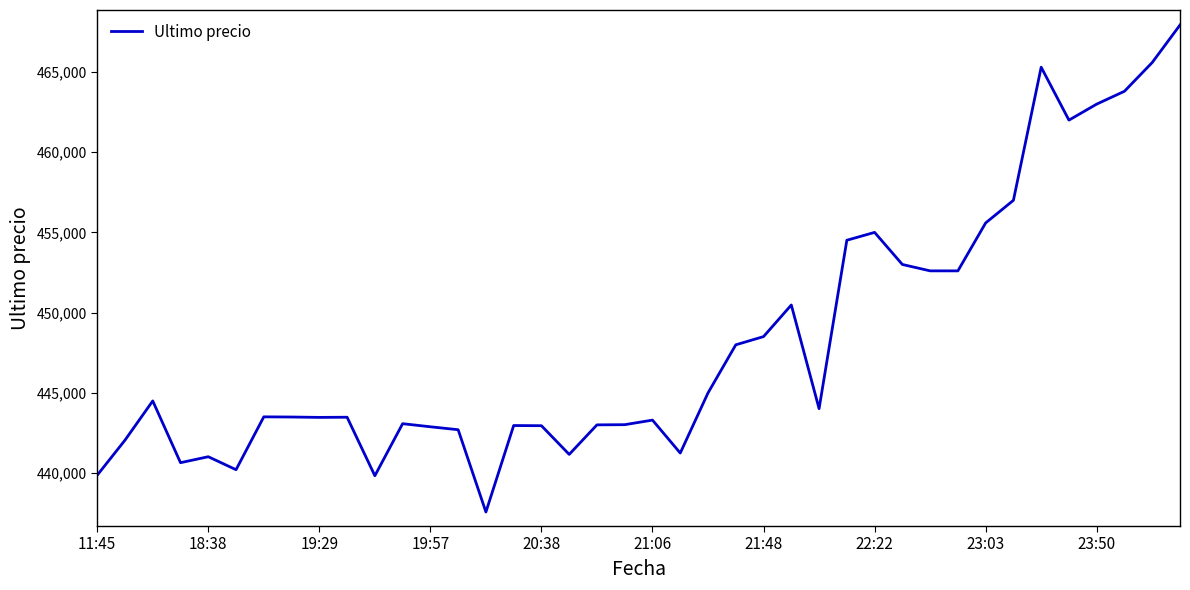

How many lines are shown in the chart?

1